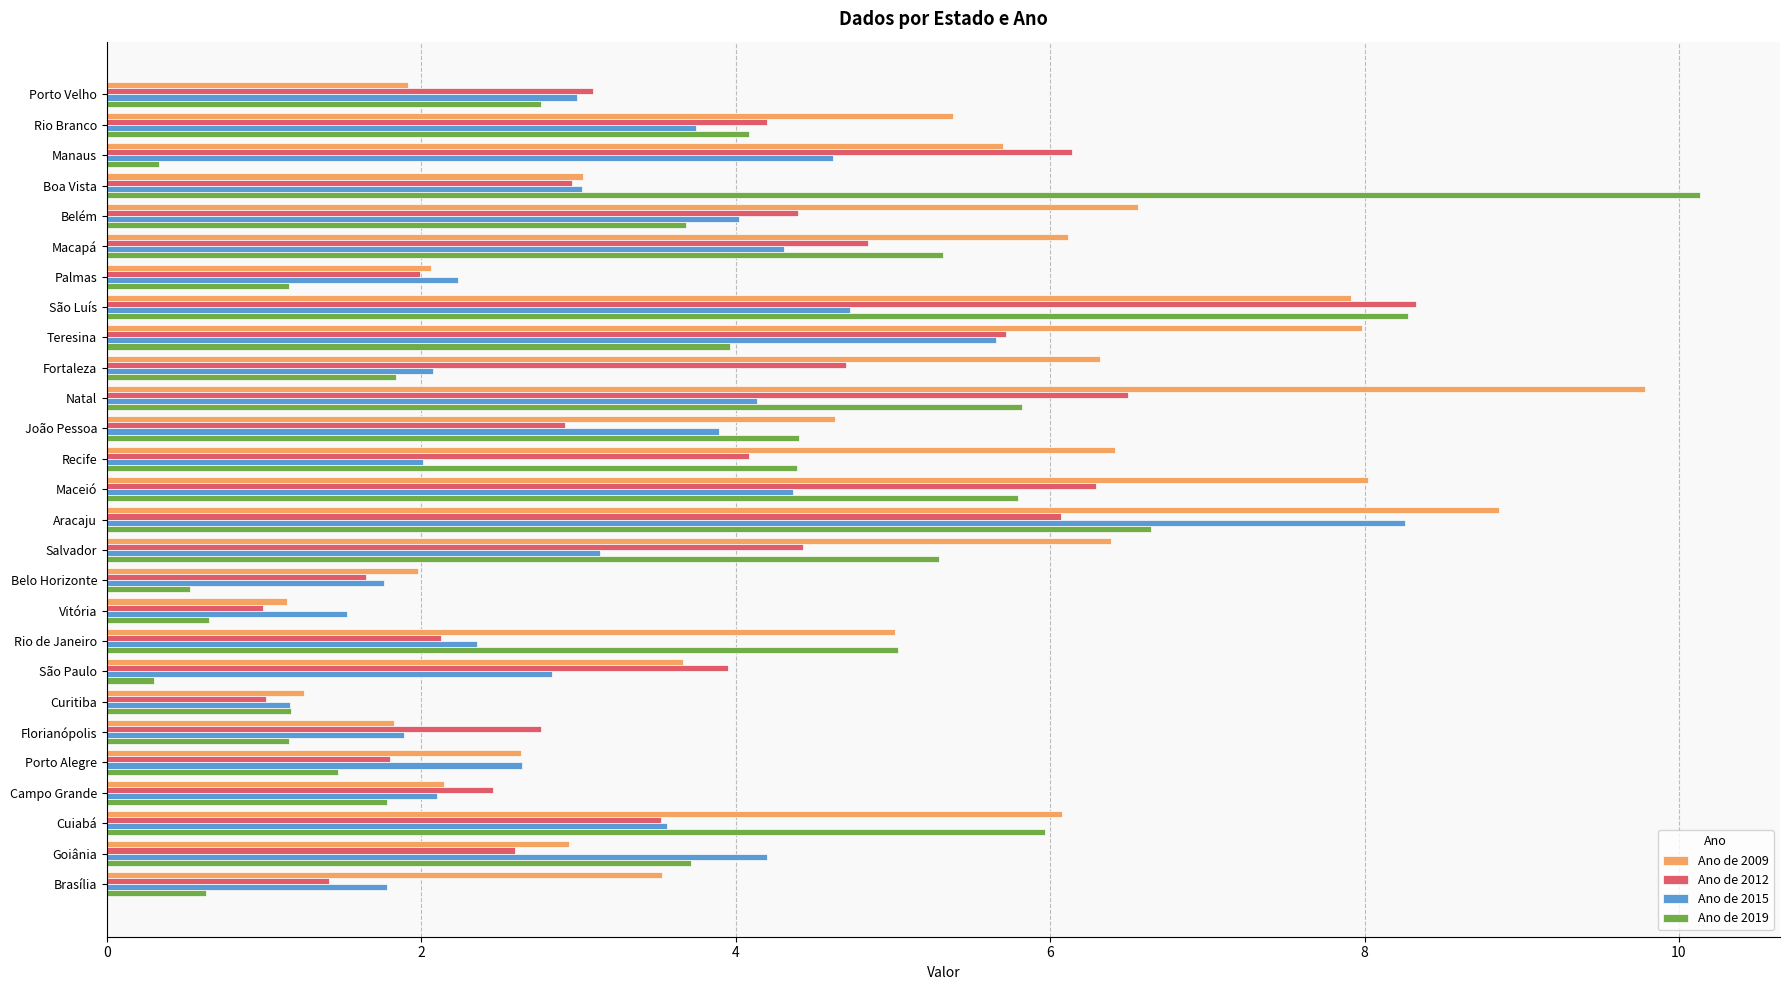

What is the spread (max minus min) of values at São Luís?

3.6